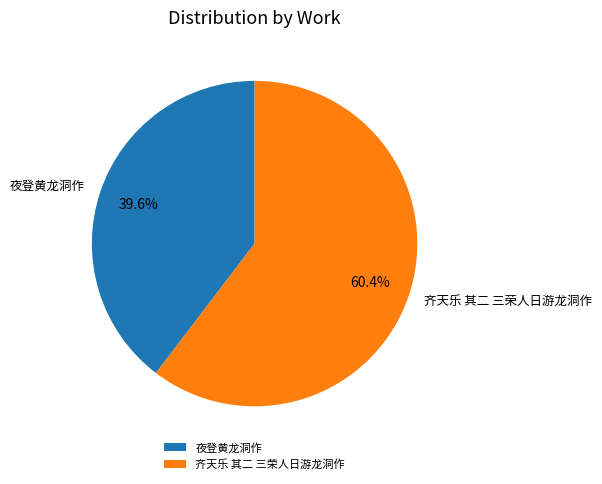

What is the largest slice in the pie chart?

齐天乐 其二 三荣人日游龙洞作